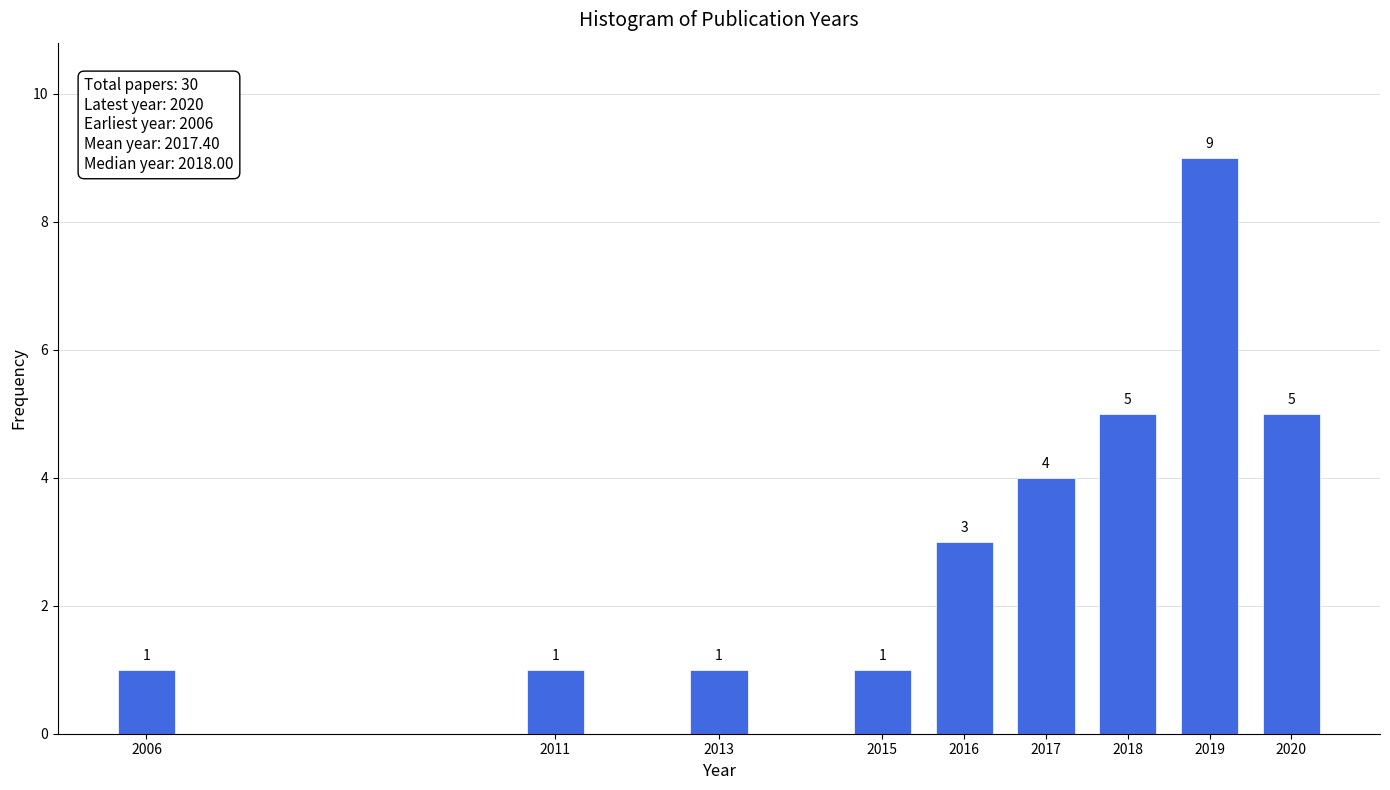

Reading left to right, transcribe all the data shown in this chart.

2006=1	2011=1	2013=1	2015=1	2016=3	2017=4	2018=5	2019=9	2020=5